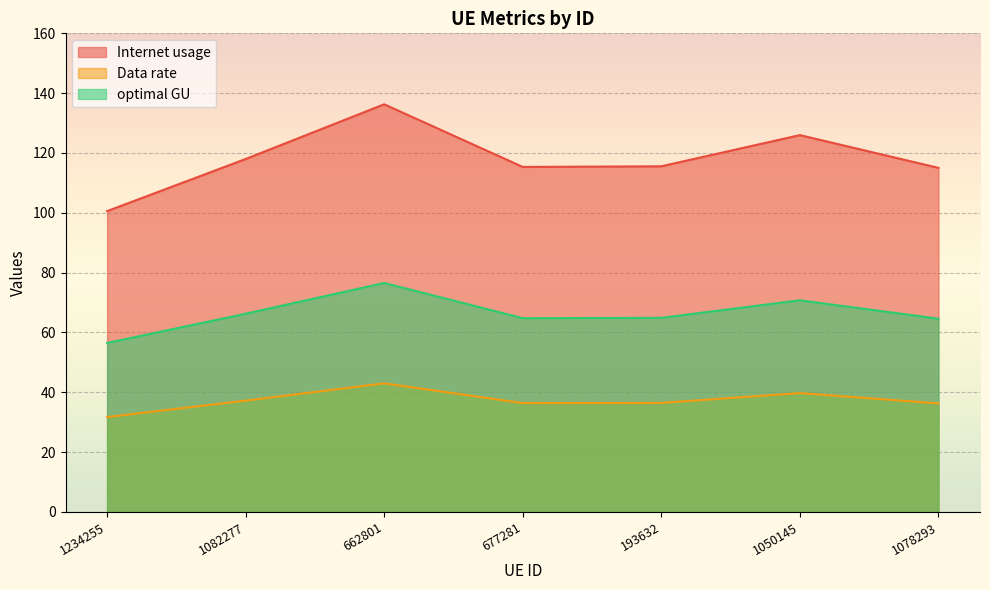

Reading left to right, extract all data points from this chart.

Internet usage: 100.6	118.0	136.3	115.3	115.6	126.0	115.0
Data rate: 31.7	37.2	43.0	36.4	36.5	39.7	36.3
optimal GU: 56.5	66.3	76.5	64.8	64.9	70.8	64.6